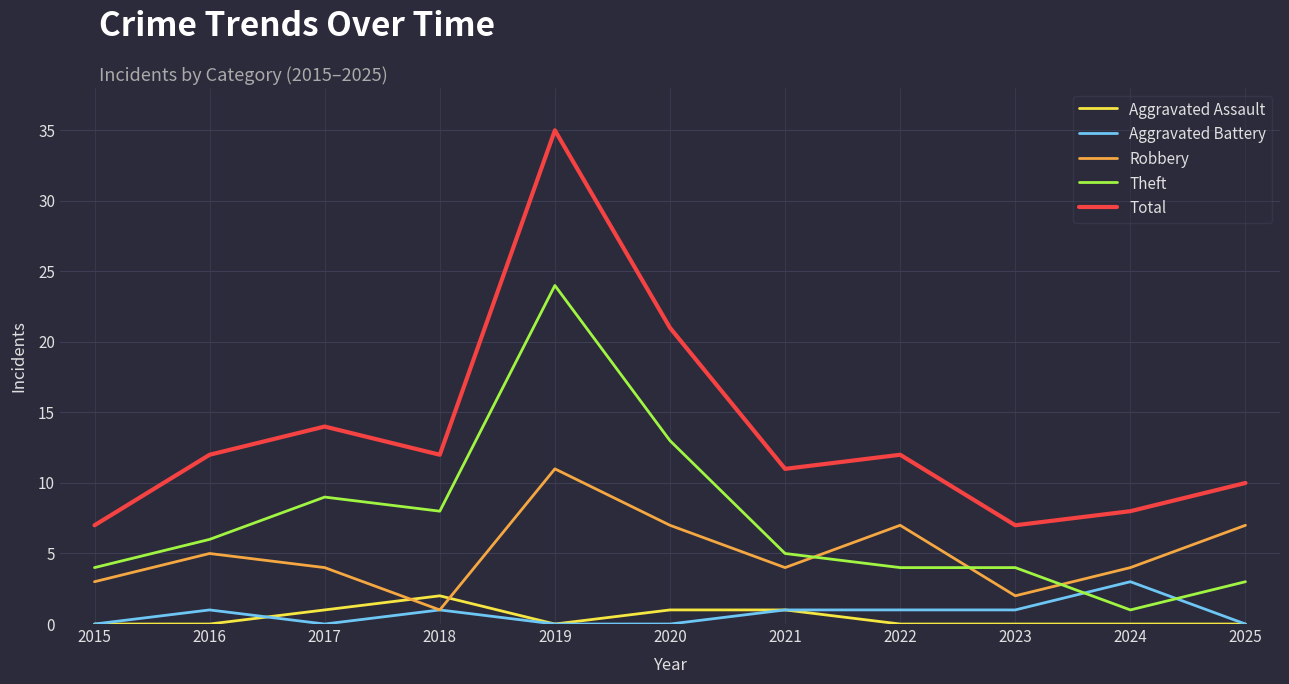

At which category does Robbery reach its first local valley?

2018